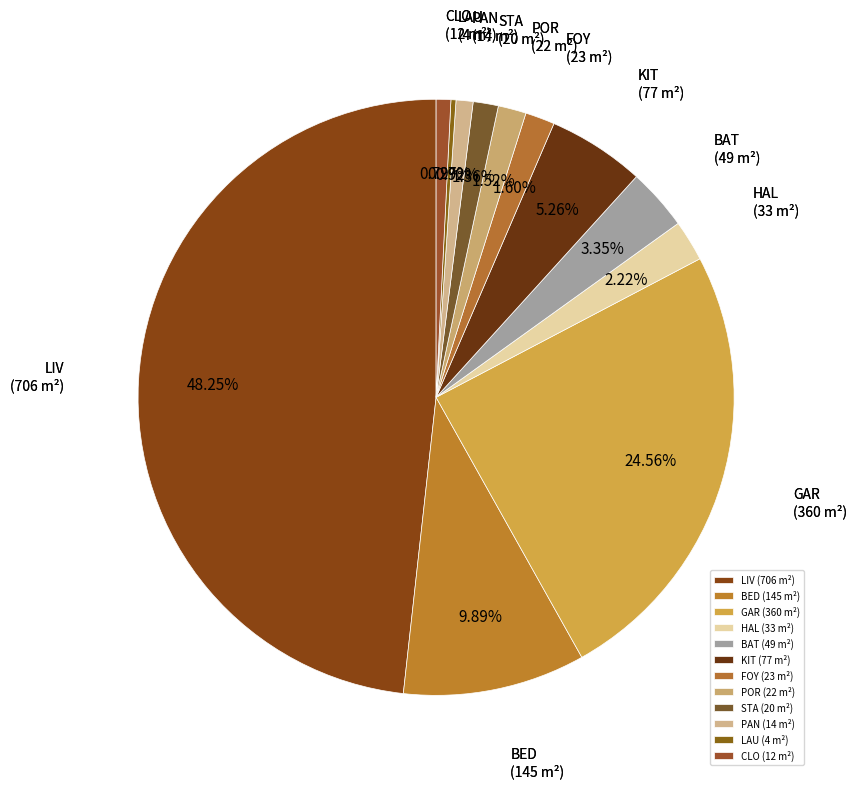

Is there a majority slice in this chart?

No